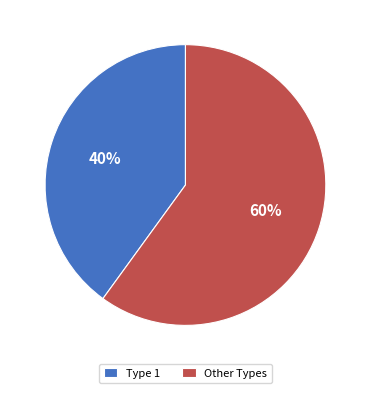

Does Type 1 represent more than half of the total?

No